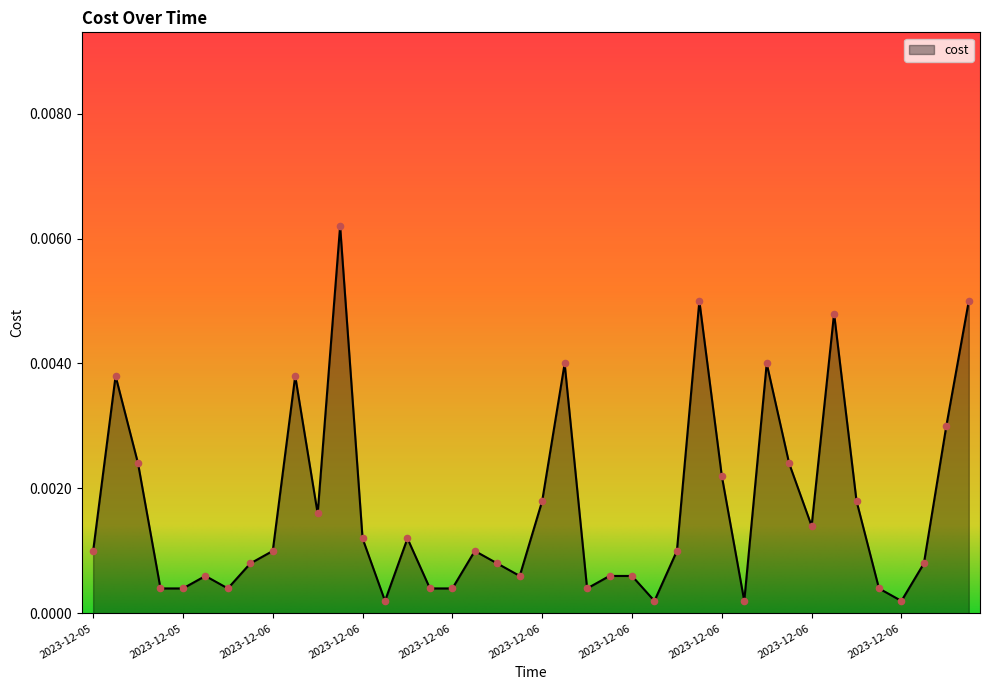

Does the chart have visible grid lines?

No